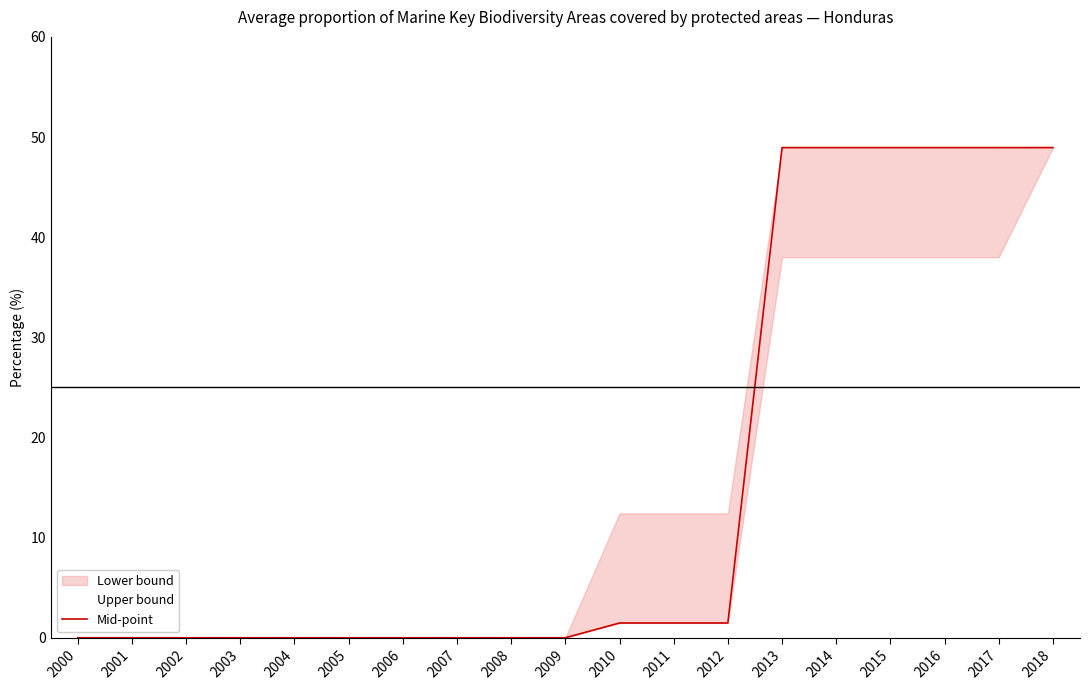

At which label is the value closest to 24?

2010